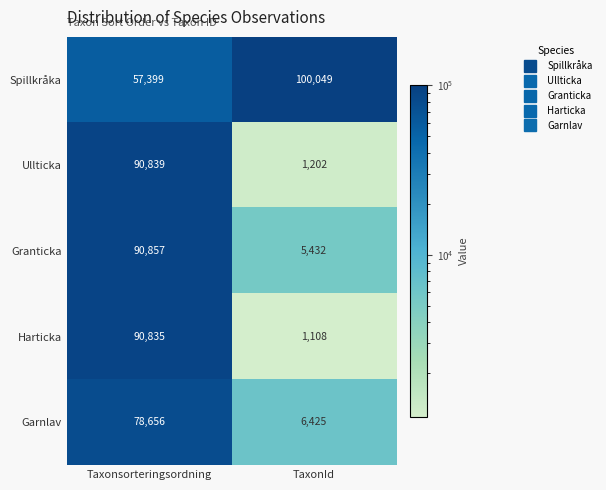

At which category is the sum across all series the highest?

Taxonsorteringsordning